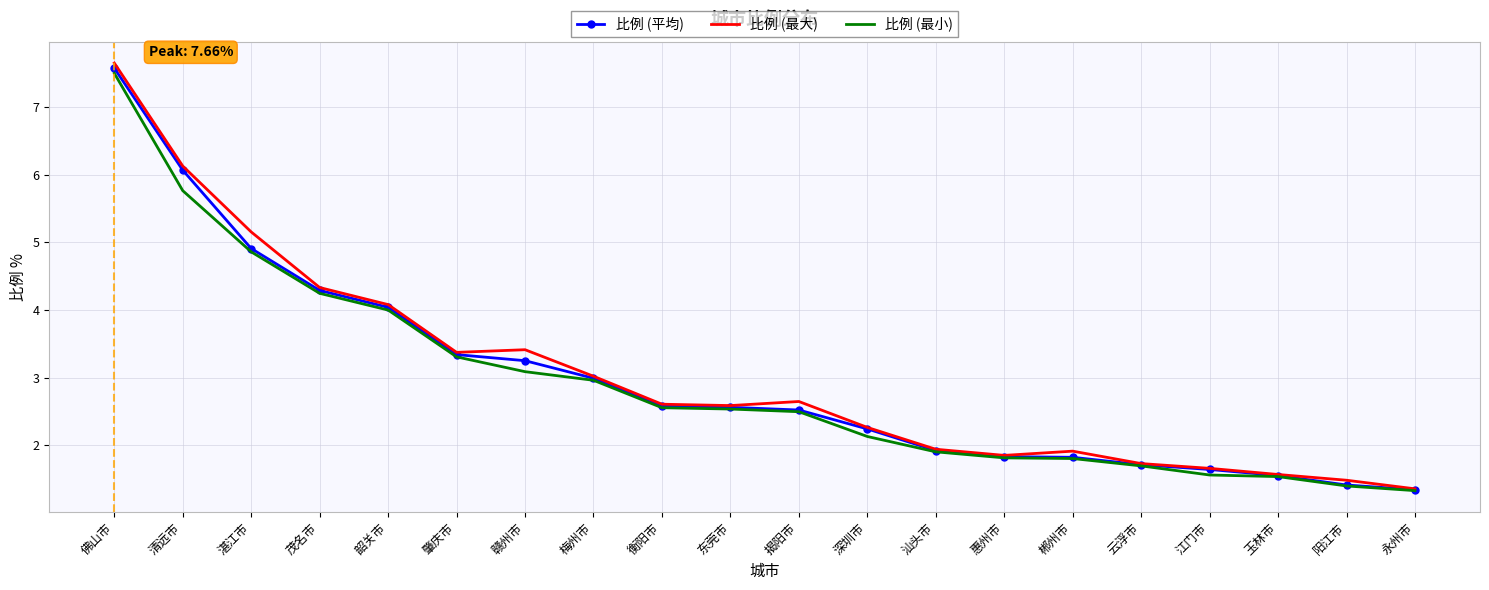

What is the highest value of the 比例 (平均) series?

7.6